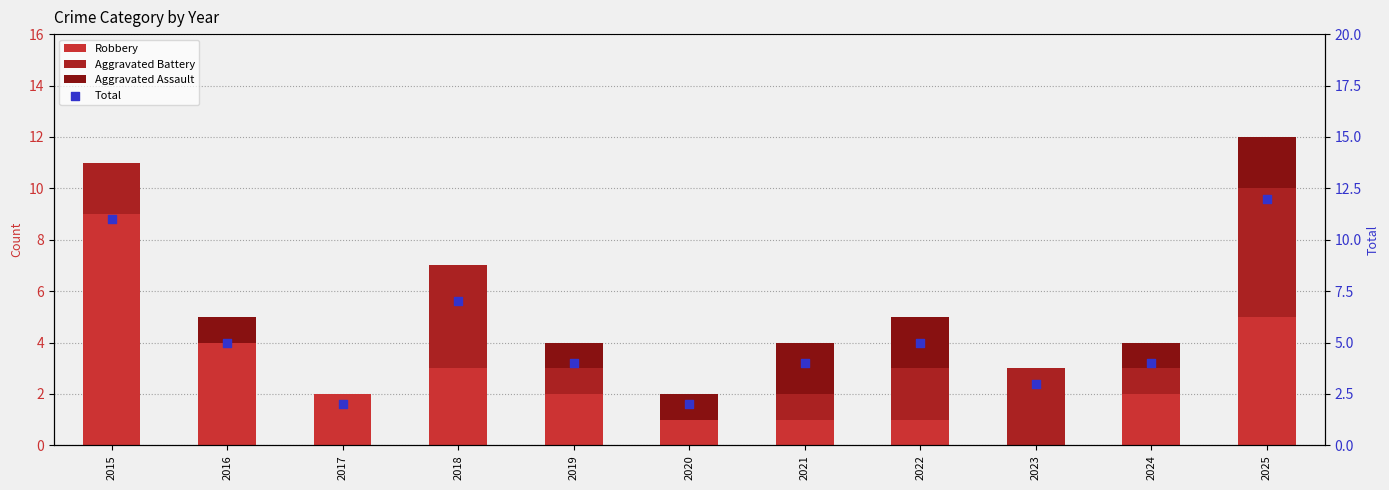

Is the value of Robbery at 2023 greater than the value of Total at 2023?

No